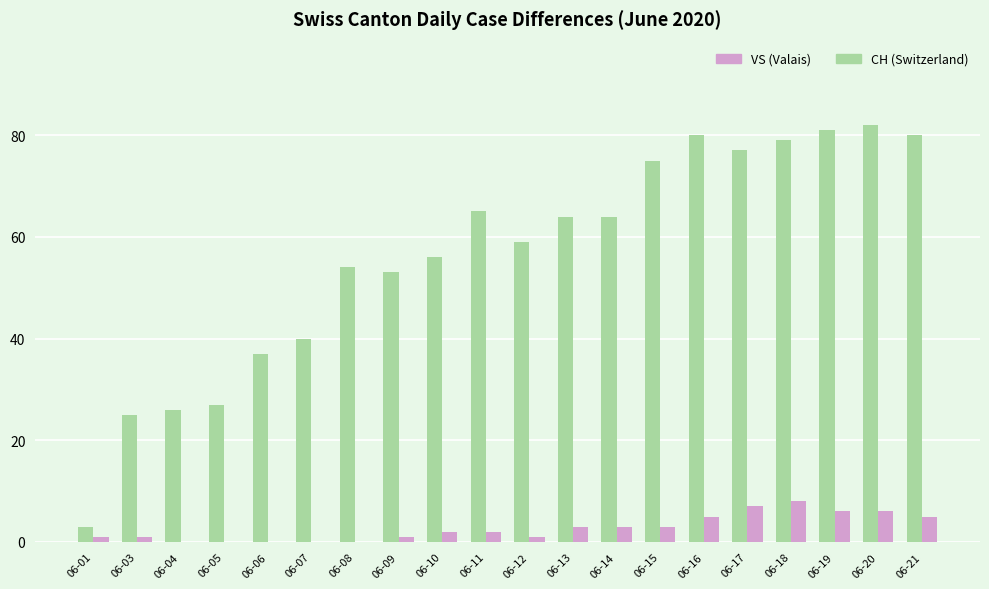

Is the value of VS (Valais) at 06-17 greater than the value of CH (Switzerland) at 06-21?

No